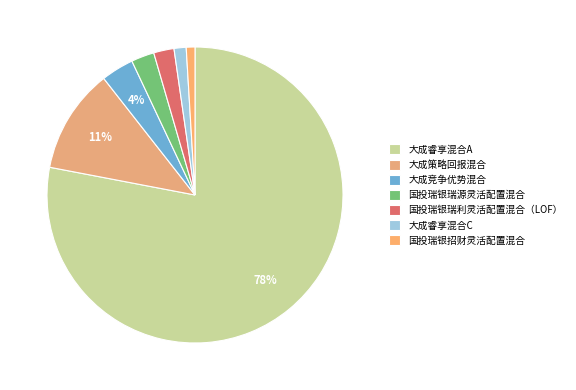

Rank the categories by value from lowest to highest.

国投瑞银招财灵活配置混合, 大成睿享混合C, 国投瑞银瑞利灵活配置混合（LOF）, 国投瑞银瑞源灵活配置混合, 大成竞争优势混合, 大成策略回报混合, 大成睿享混合A